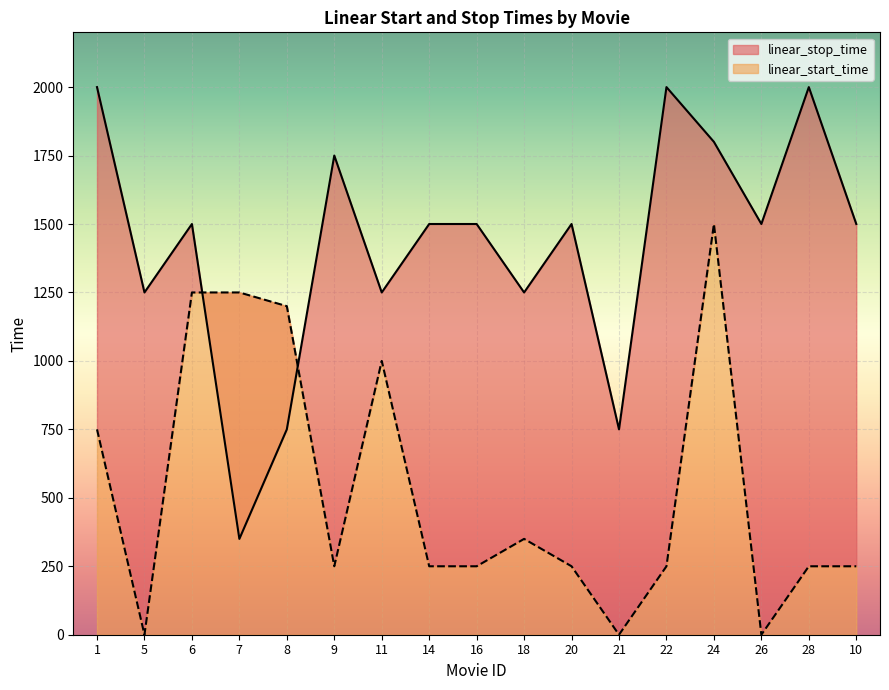

How many distinct data groups are displayed?

2